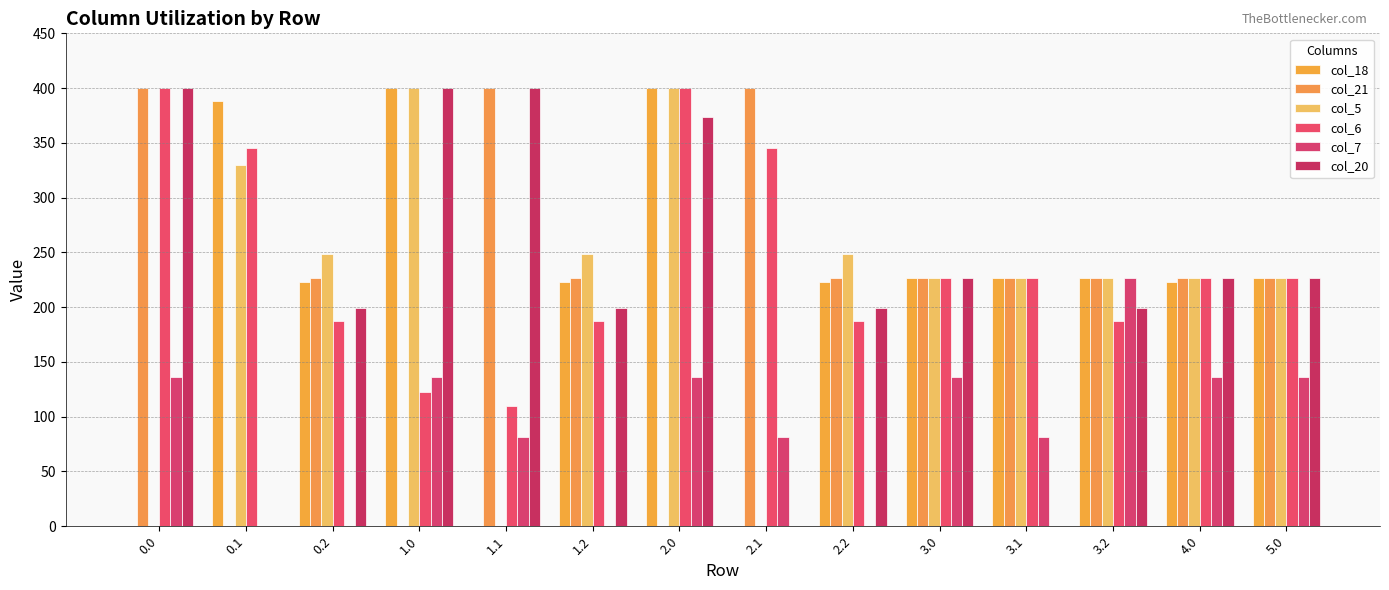

Is it true that col_21 equals 226.4 at 1.2?

True